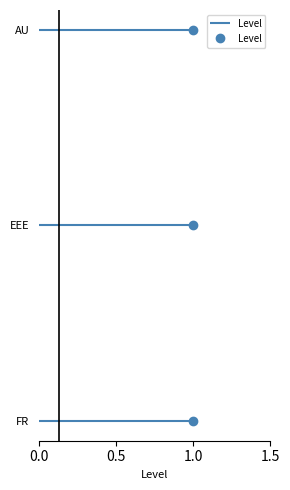

The chart shows a value of 0 at 1.0. True or false?

False